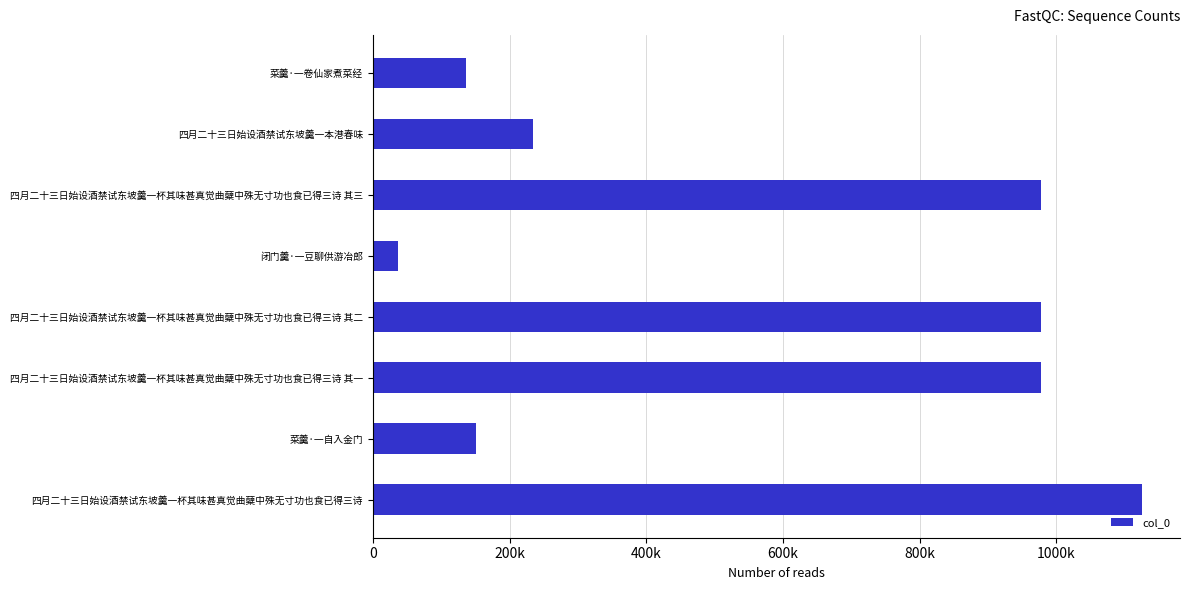

Are the bars horizontal?

Yes